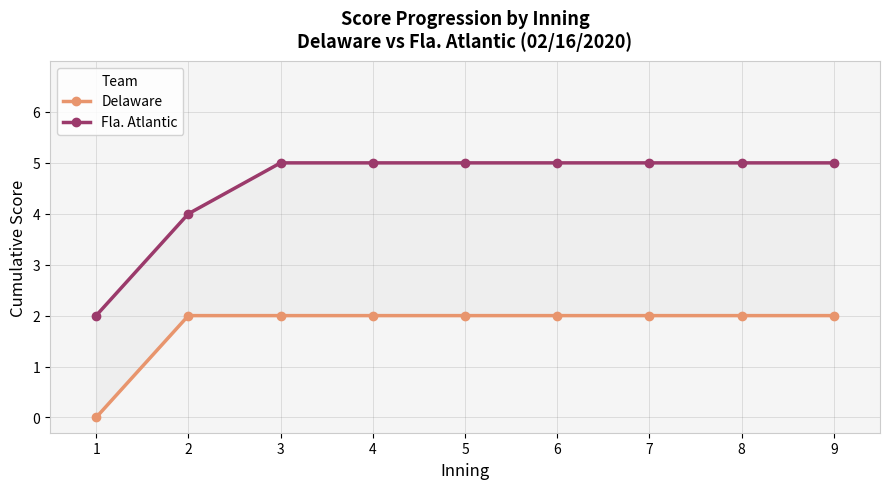

What is the highest value of the Fla. Atlantic series?

5